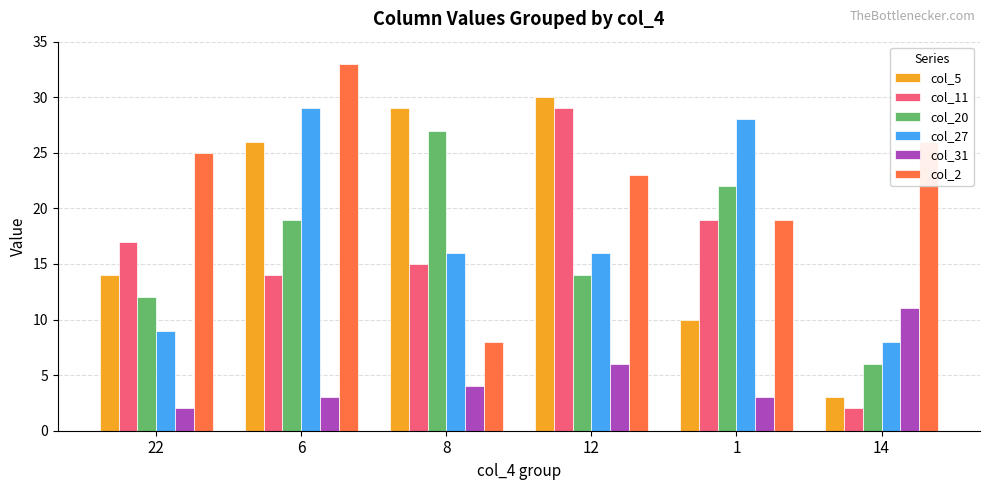

What is the label of the 3rd bar from the left?

8